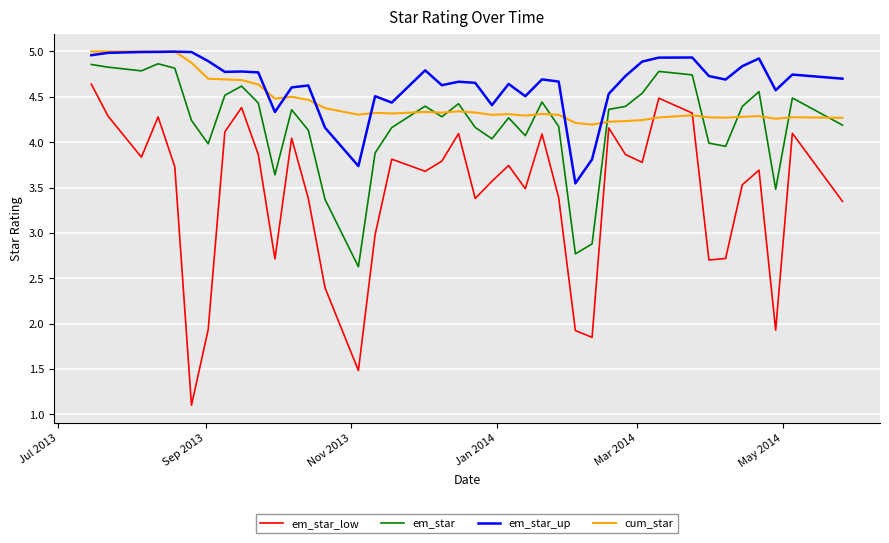

True or false: em_star has more than 2 interior local peaks.

True